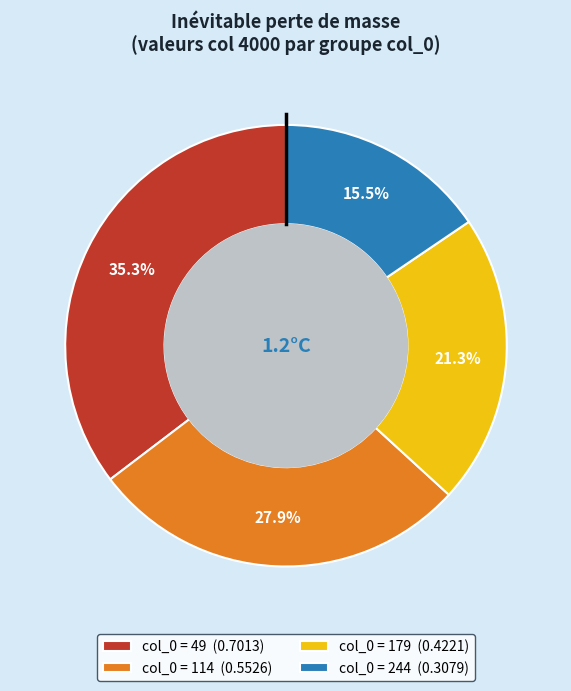

Do col_0 = 49 (0.7013) and col_0 = 244 (0.3079) together represent more than half of the pie?

Yes